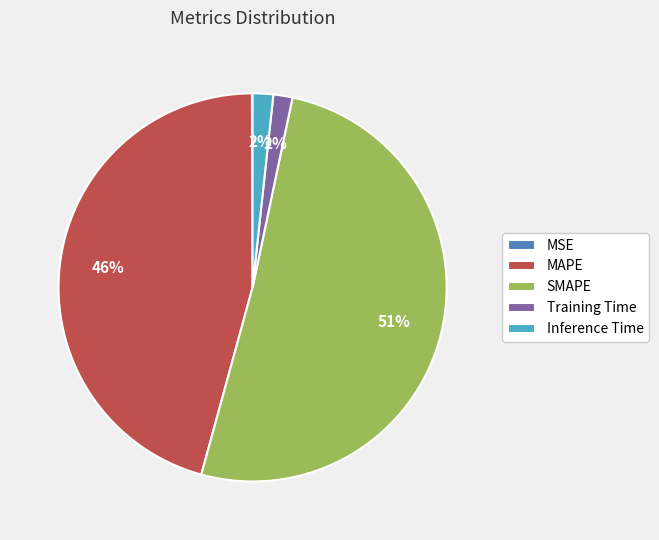

Which slice is the largest?

SMAPE